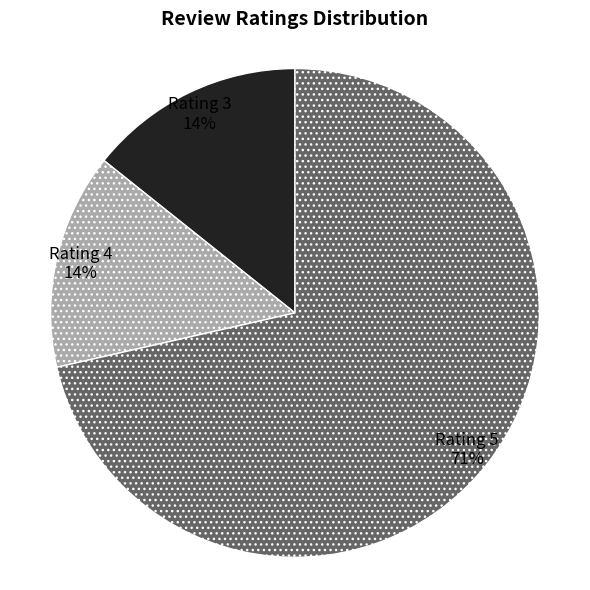

To the nearest percent, what is the average slice percentage?

33%